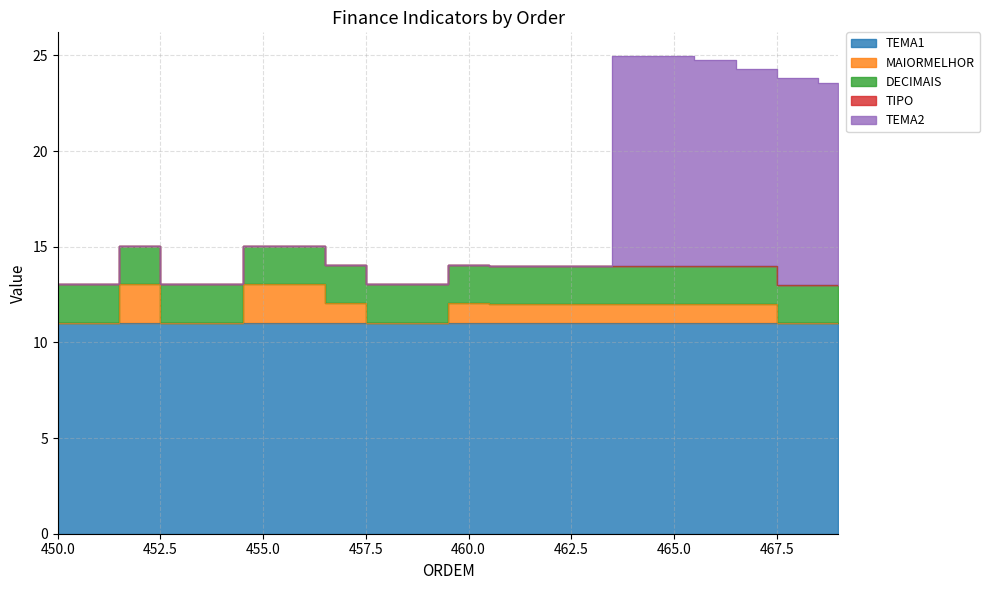

Between 467 and 458, which is larger?

458